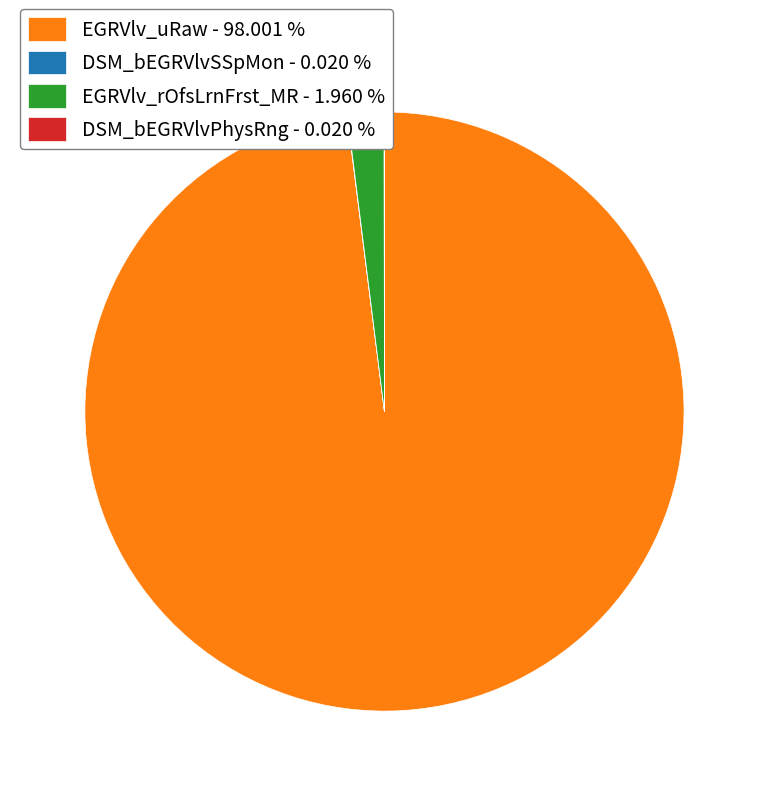

Between EGRVlv_rOfsLrnFrst_MR - 1.960 % and EGRVlv_uRaw - 98.001 %, which is larger?

EGRVlv_uRaw - 98.001 %